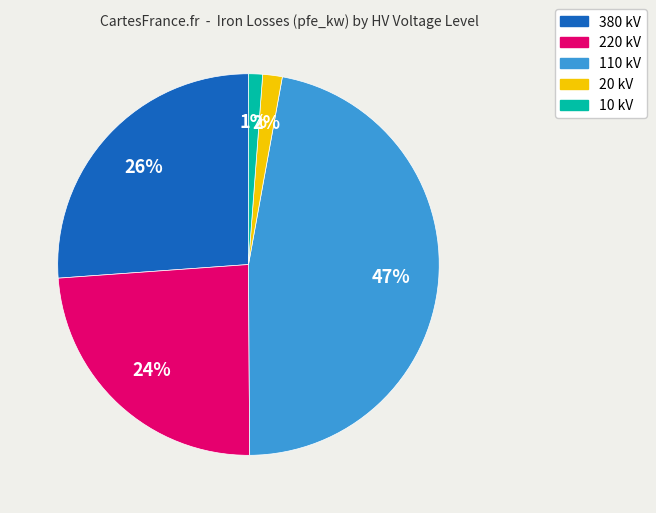

To the nearest percent, what is the average slice percentage?

20%